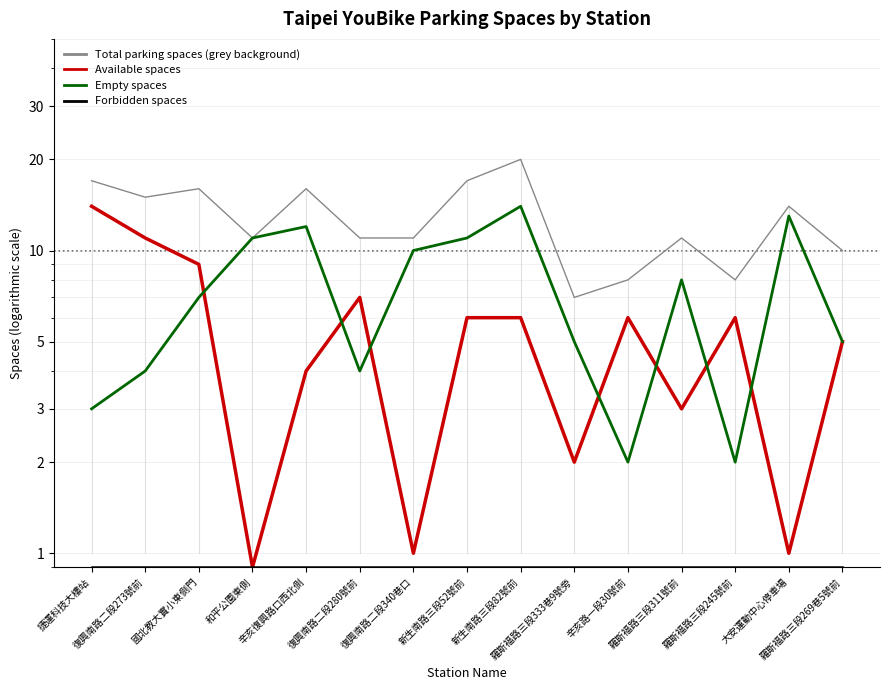

At 羅斯福路三段311號前, list the series in order from largest to smallest.

Total parking spaces (grey background), Empty spaces, Available spaces, Forbidden spaces